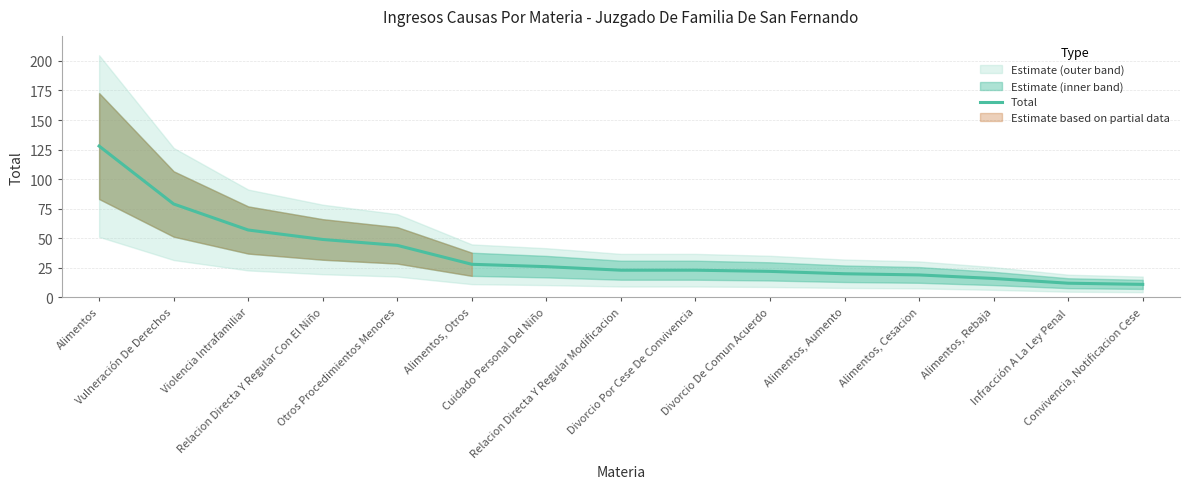

What is the value of the 10th point from the left?

22